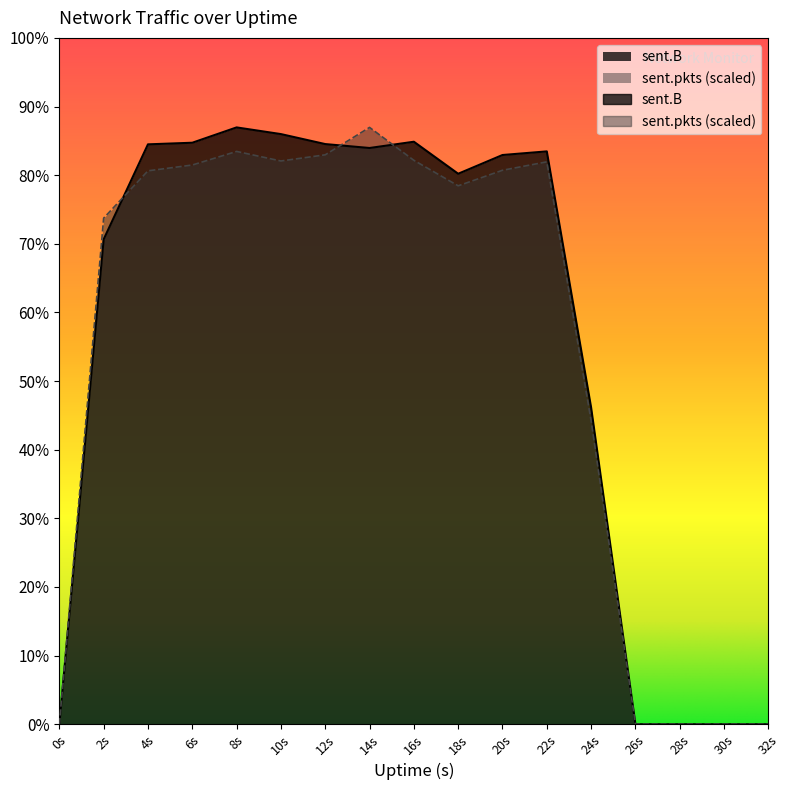

The value of sent.B at 30s is 0.0. True or false?

True